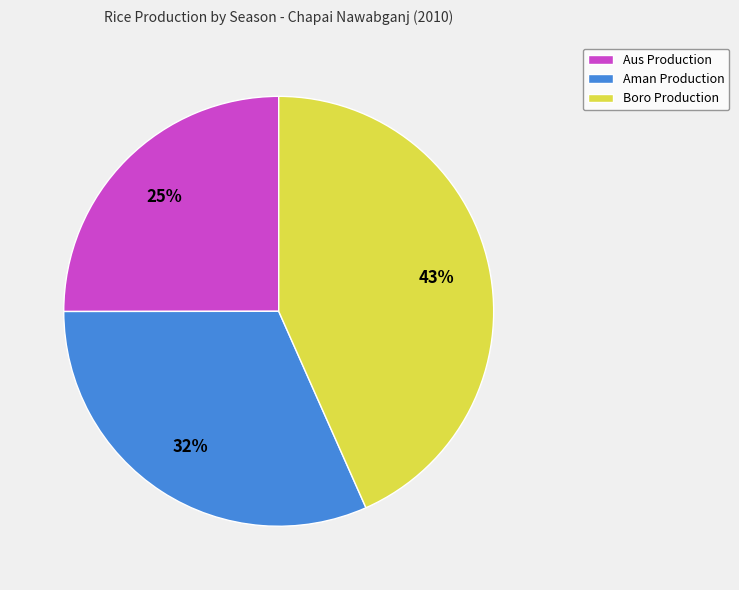

Which category has the biggest portion of the pie?

Boro Production